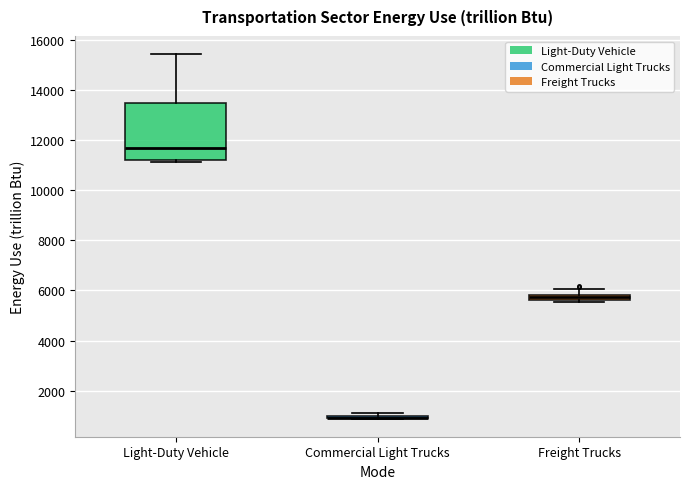

Where is the upper edge of the box for Freight Trucks on the y-axis? The values are not printed on the chart, so give them approximately, as read against the axis.

5800